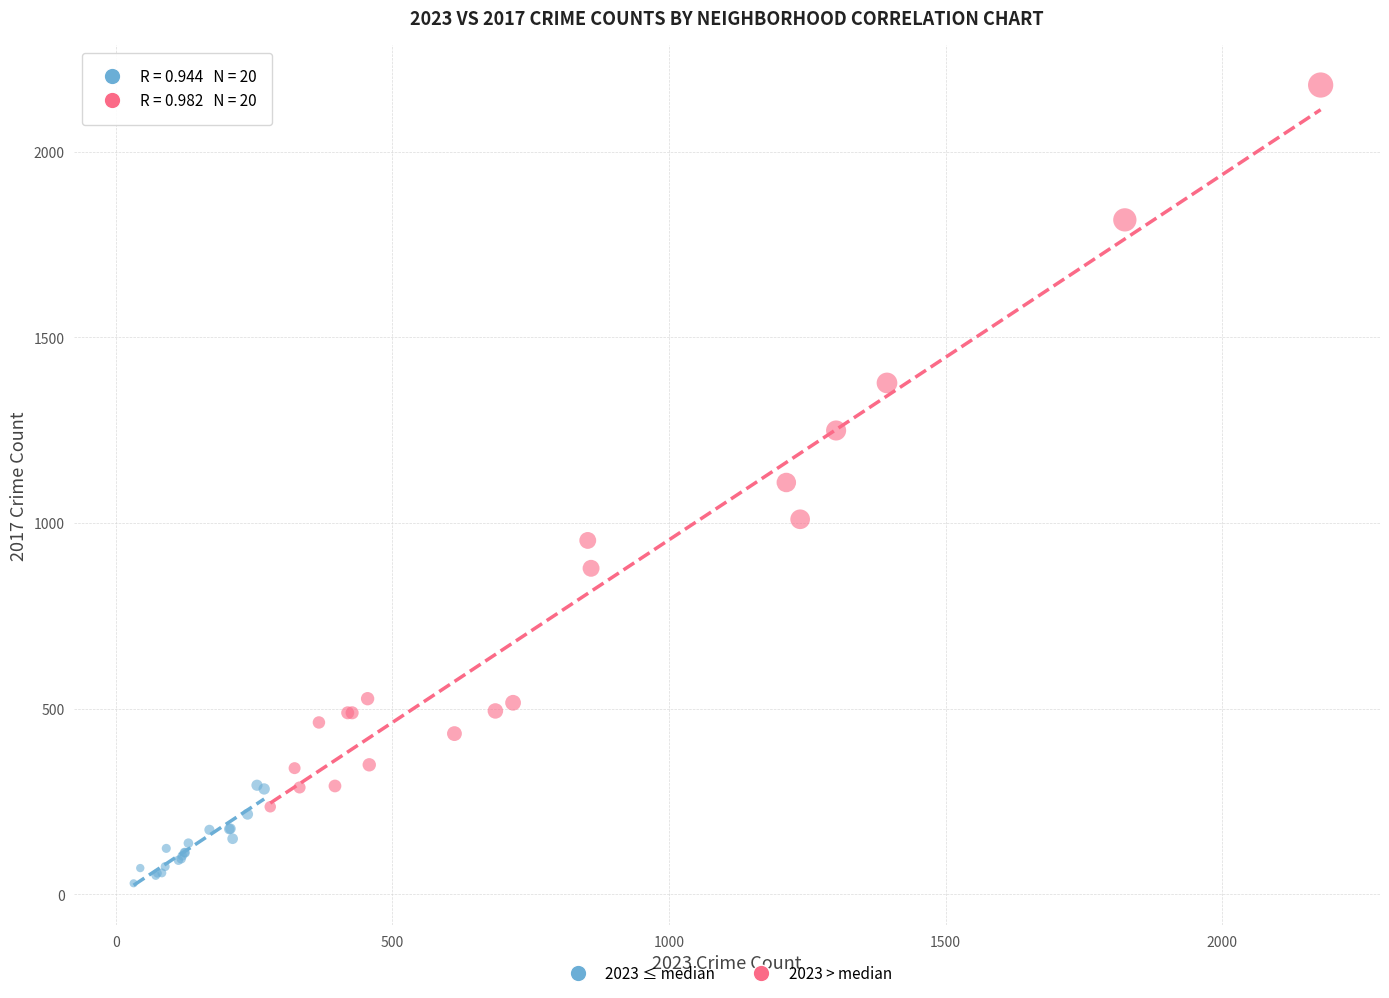

Which series reaches the maximum Y coordinate?

2023 > median